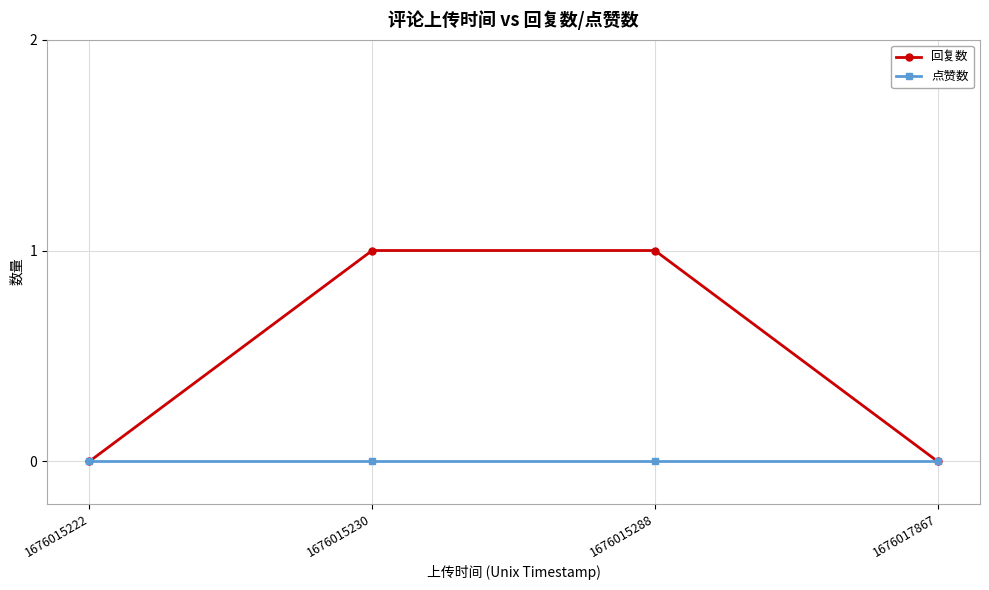

Is it true that 回复数 equals 1 at 1676015288?

True